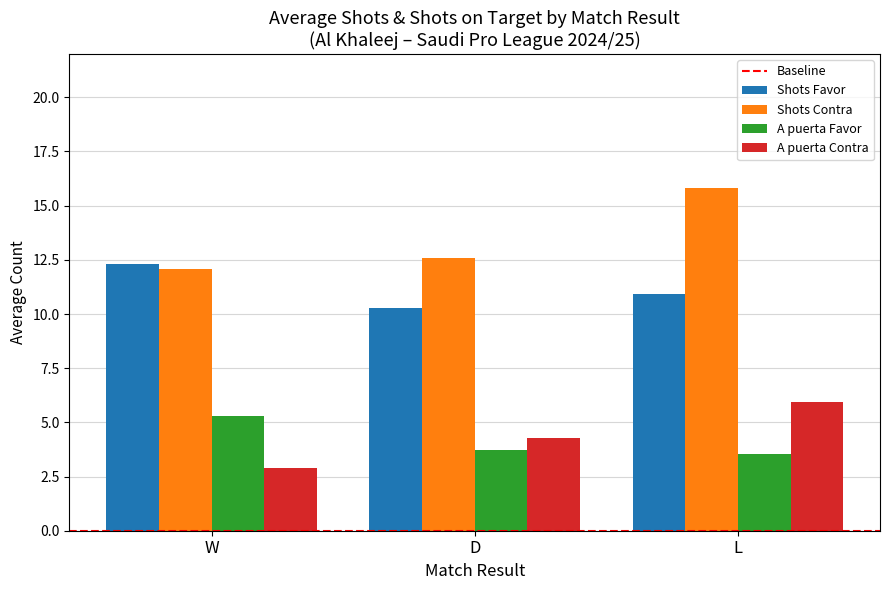

What is the minimum value for Shots Contra?

12.1